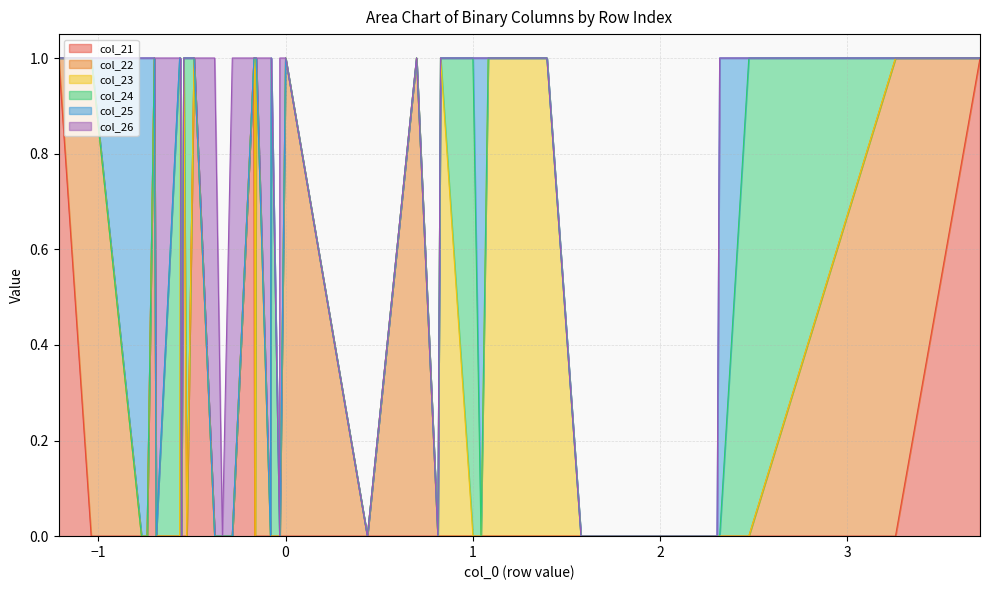

What are all the series names shown in the legend?

col_21, col_22, col_23, col_24, col_25, col_26